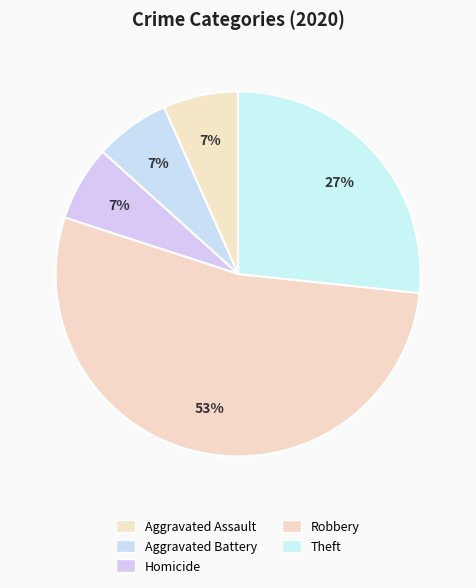

How many slices are in this pie chart?

5